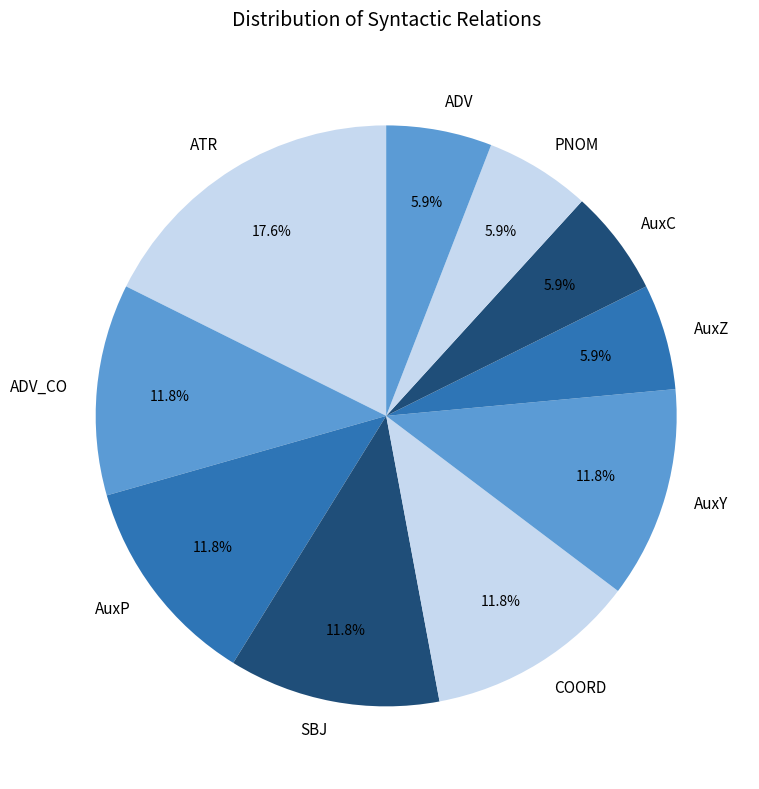

Is the sum of AuxY and ADV_CO greater than half?

No